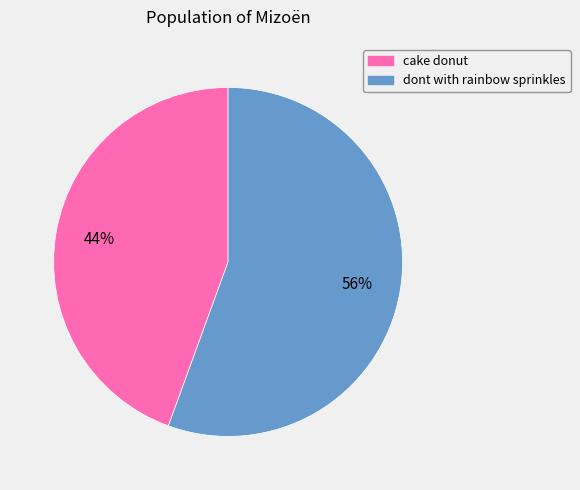

Between cake donut and dont with rainbow sprinkles, which is larger?

dont with rainbow sprinkles